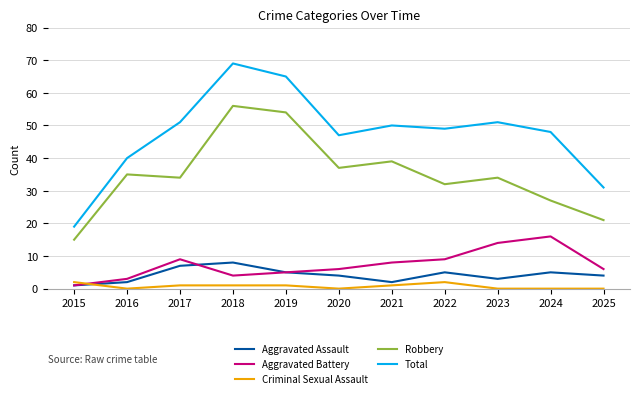

What is the maximum value shown in the chart?

69